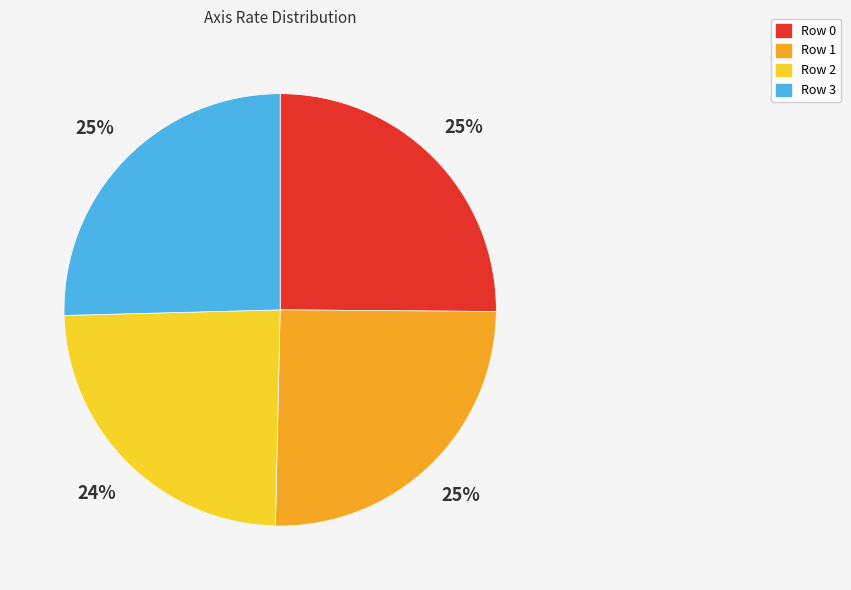

Which category has the smallest portion of the pie?

Row 2